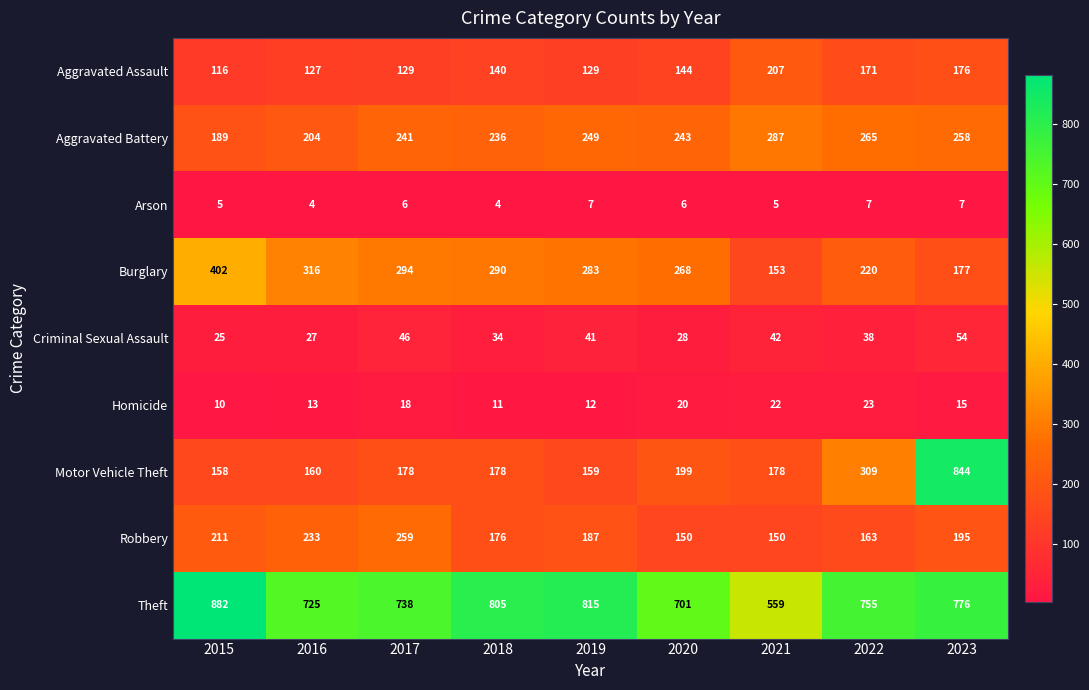

How many series are shown in this chart?

9